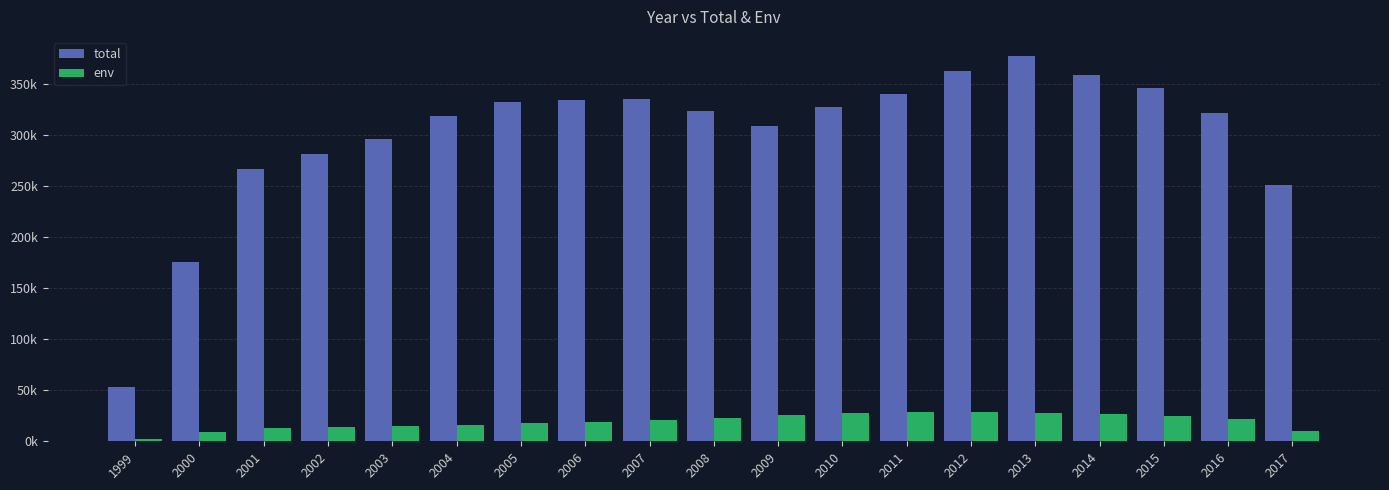

Are the bars grouped side by side (vs. stacked)?

Yes